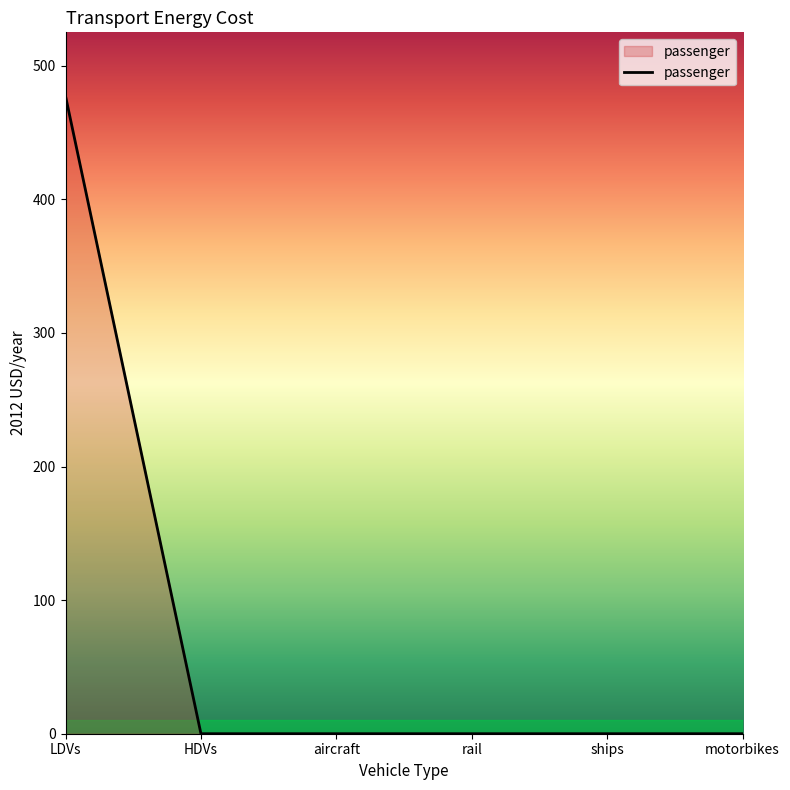

True or false: there are more than 2 points higher than both neighbors.

False